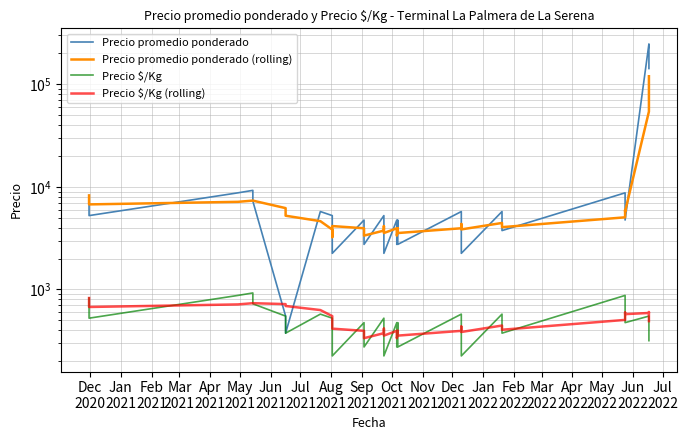

Reading left to right, transcribe all the data shown in this chart.

Precio promedio ponderado: 8250.0	7250.0	6250.0	5250.0	8750.0	9250.0	7250.0	550.0	375.0	5750.0	5250.0	4250.0	3250.0	2250.0	4750.0	3750.0	2750.0	5250.0	4250.0	3250.0	2250.0	4750.0	3750.0	2750.0	4750.0	3750.0	2750.0	5750.0	4750.0	3750.0	2250.0	5750.0	4750.0	3750.0	8750.0	6750.0	4750.0	247500.0	197500.0	142500.0
Precio promedio ponderado (rolling): 8250.0	7750.0	7250.0	6750.0	7150.0	7350.0	7350.0	6210.0	5235.0	4635.0	3835.0	3235.0	3775.0	4150.0	3950.0	3650.0	3350.0	3750.0	4150.0	3850.0	3550.0	3950.0	3650.0	3350.0	3650.0	3950.0	3550.0	3950.0	4350.0	4150.0	3850.0	4450.0	4250.0	4050.0	5050.0	5950.0	5750.0	54300.0	93050.0	119800.0
Precio $/Kg: 825.0	725.0	625.0	525.0	875.0	925.0	725.0	550.0	375.0	575.0	525.0	425.0	325.0	225.0	475.0	375.0	275.0	525.0	425.0	325.0	225.0	475.0	375.0	275.0	475.0	375.0	275.0	575.0	475.0	375.0	225.0	575.0	475.0	375.0	875.0	675.0	475.0	550.0	439.0	317.0
Precio $/Kg (rolling): 825.0	775.0	725.0	675.0	715.0	735.0	735.0	720.0	690.0	630.0	550.0	490.0	445.0	415.0	395.0	365.0	335.0	375.0	415.0	385.0	355.0	395.0	365.0	335.0	365.0	395.0	355.0	395.0	435.0	415.0	385.0	445.0	425.0	405.0	505.0	595.0	575.0	590.0	602.8	491.2